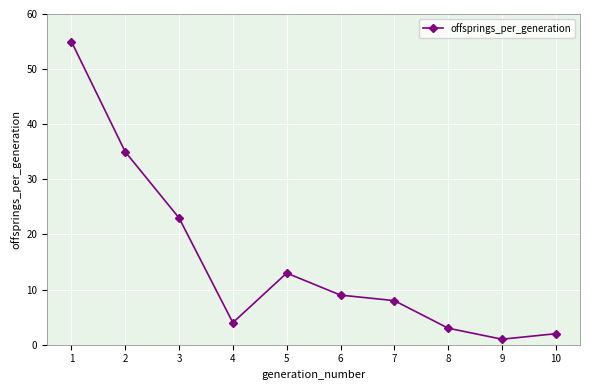

The value at 10 is 2. True or false?

True